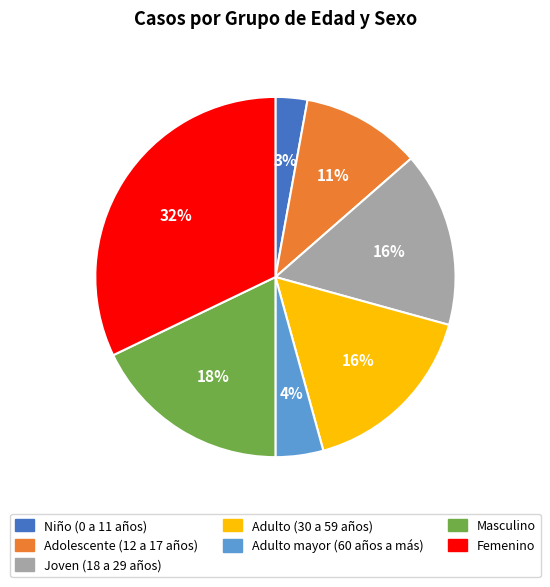

Is it true that Masculino is 18% of the pie?

True